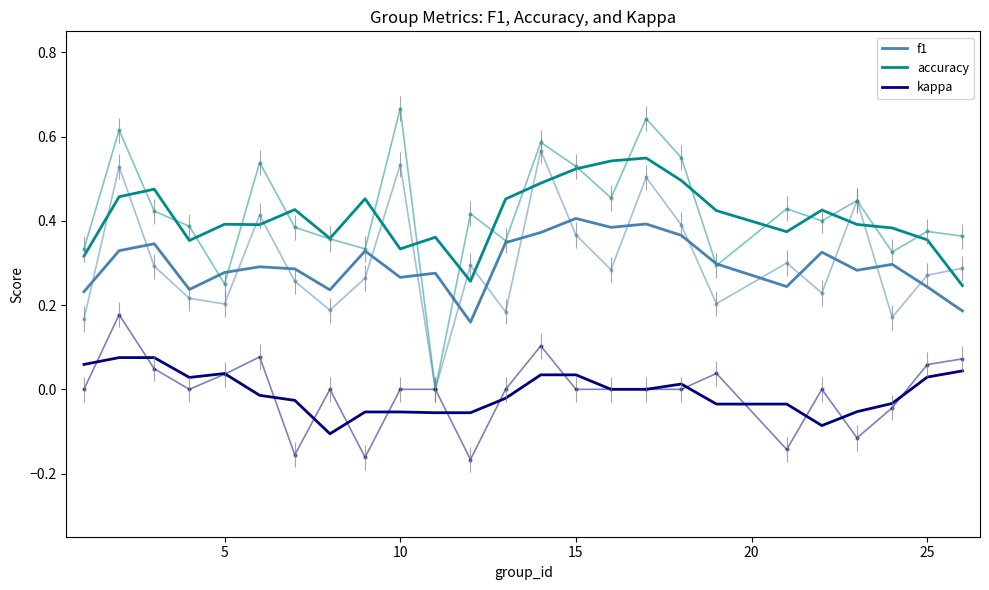

Does the chart have visible grid lines?

No